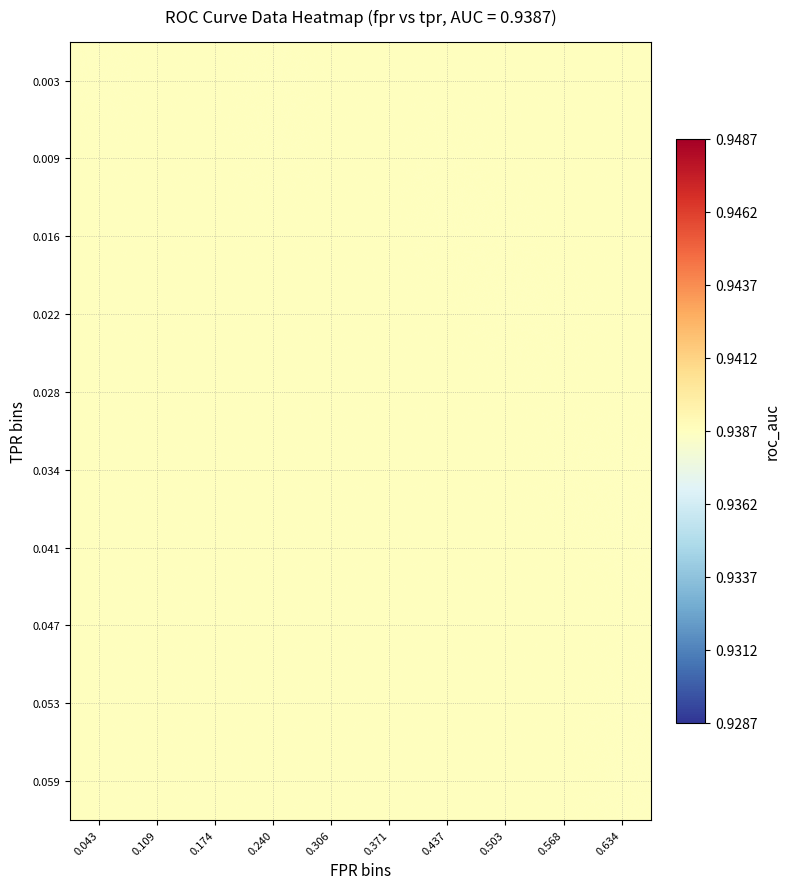

Reading left to right, what are all the values shown in this chart?

fpr: 0=0.0	1=0.0	2=0.0	3=0.0	4=0.0	5=0.0	6=0.0	7=0.0	8=0.0	9=0.0	10=0.0	11=0.0	12=0.0	13=0.0	14=0.0	15=0.0	16=0.1	17=0.1	18=0.1	19=0.1
roc_auc: 0=0.9	1=0.9	2=0.9	3=0.9	4=0.9	5=0.9	6=0.9	7=0.9	8=0.9	9=0.9	10=0.9	11=0.9	12=0.9	13=0.9	14=0.9	15=0.9	16=0.9	17=0.9	18=0.9	19=0.9
tpr: 0=0.0	1=0.0	2=0.0	3=0.1	4=0.1	5=0.3	6=0.3	7=0.4	8=0.4	9=0.5	10=0.5	11=0.6	12=0.6	13=0.6	14=0.6	15=0.6	16=0.6	17=0.6	18=0.6	19=0.7